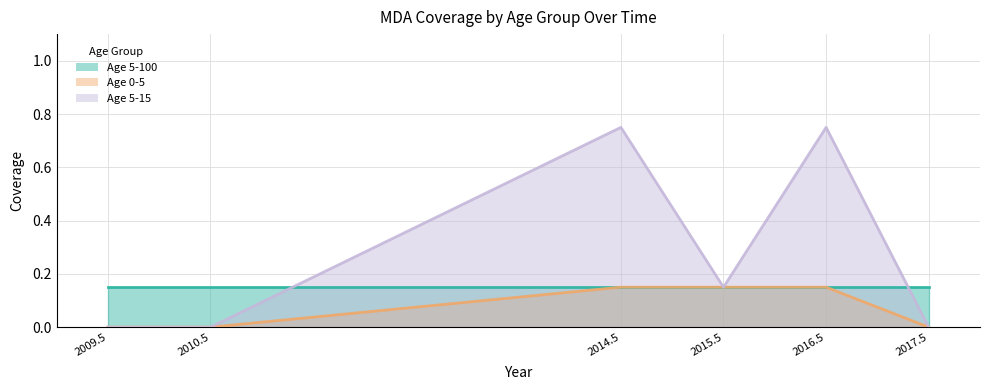

How many interior local valleys does the Age 5-15 series have?

1